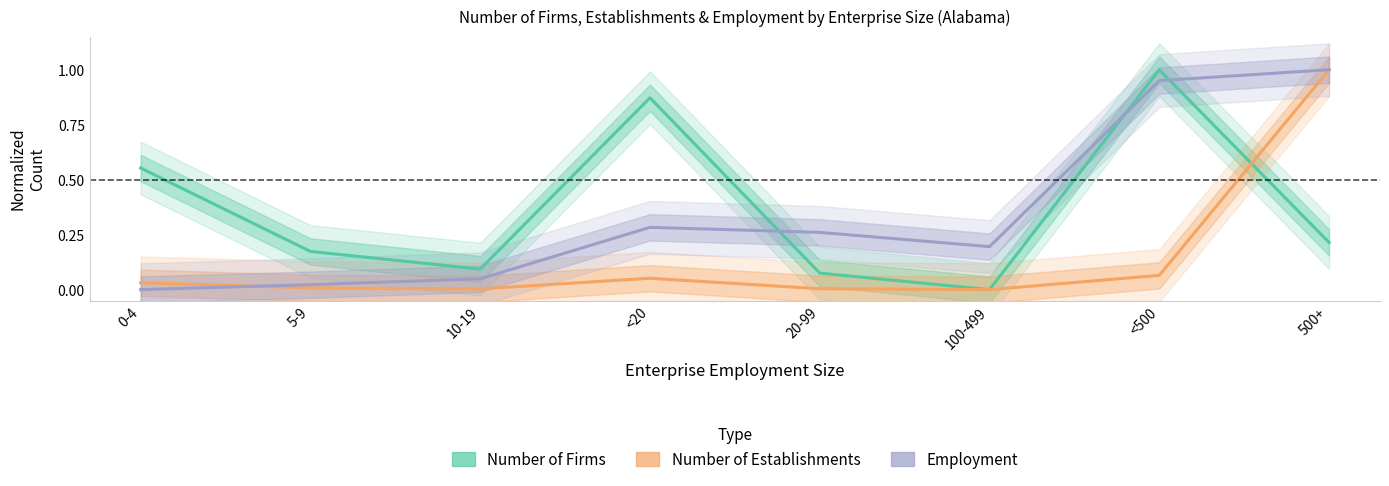

At how many categories does at least one series exceed 0?

8